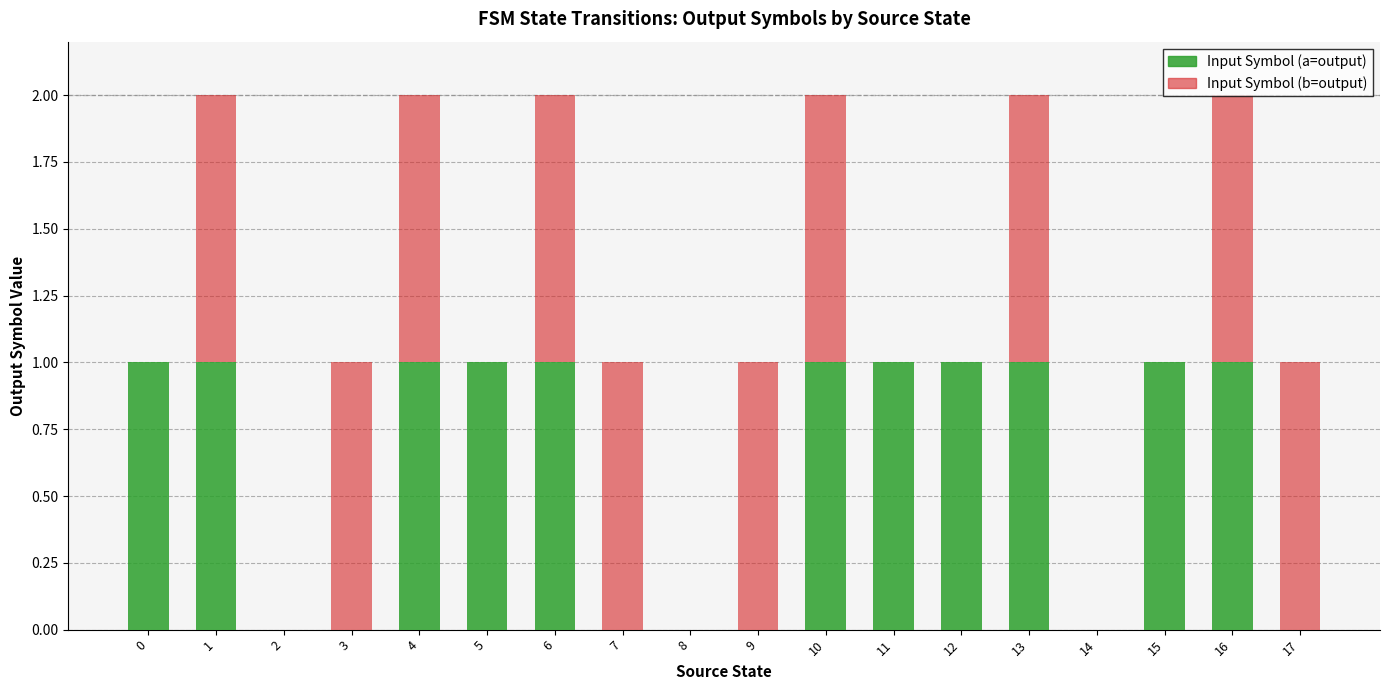

How many distinct data groups are displayed?

2